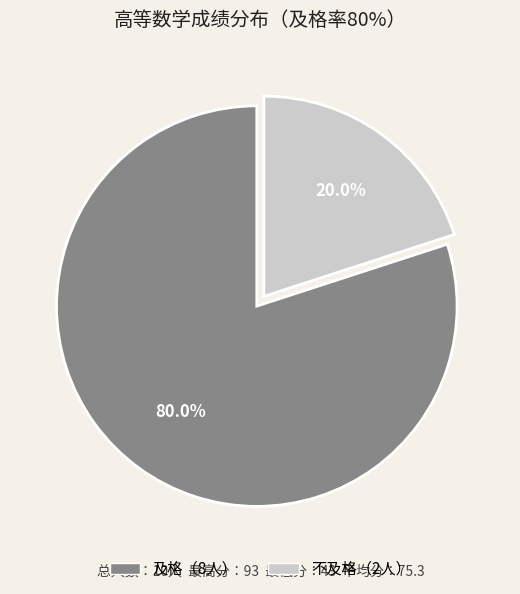

To the nearest percent, what is the difference between the largest and smallest slice percentages?

60%